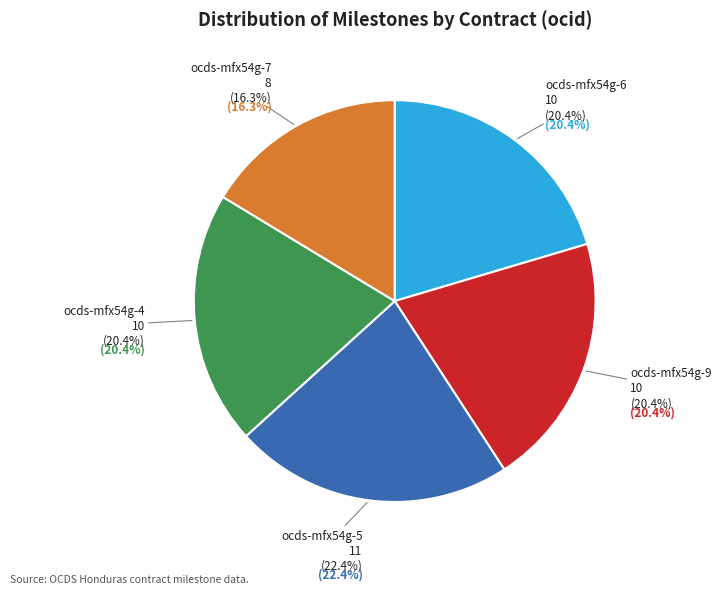

What is the change in value from ocds-mfx54g-5 to ocds-mfx54g-7?

-3